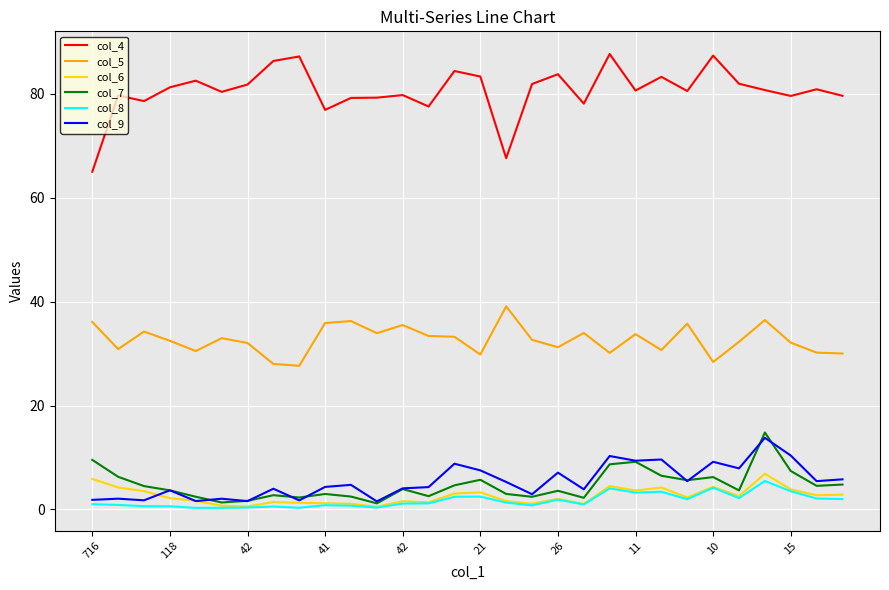

Which series has the largest range (max minus min)?

col_4